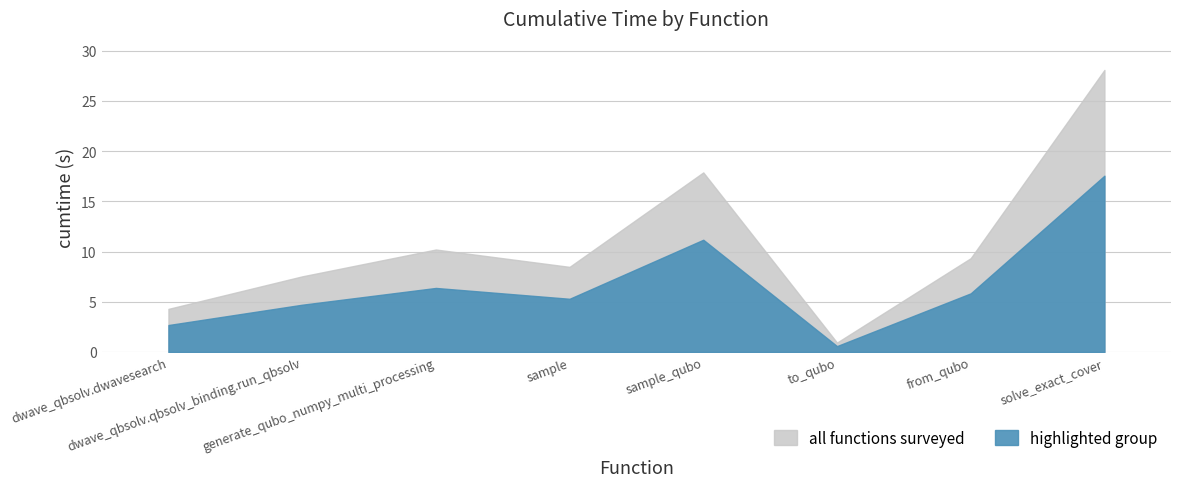

What is the sum of all values?

54.2